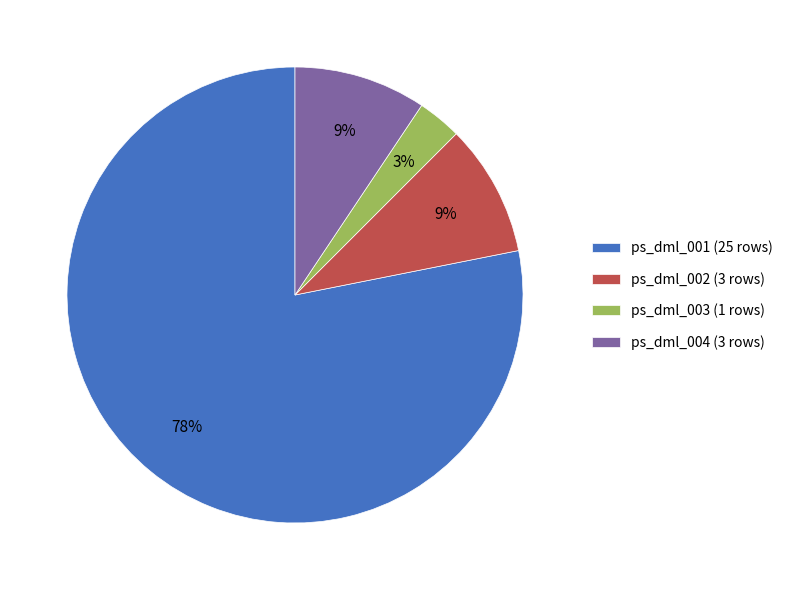

Count the number of slices in the pie.

4